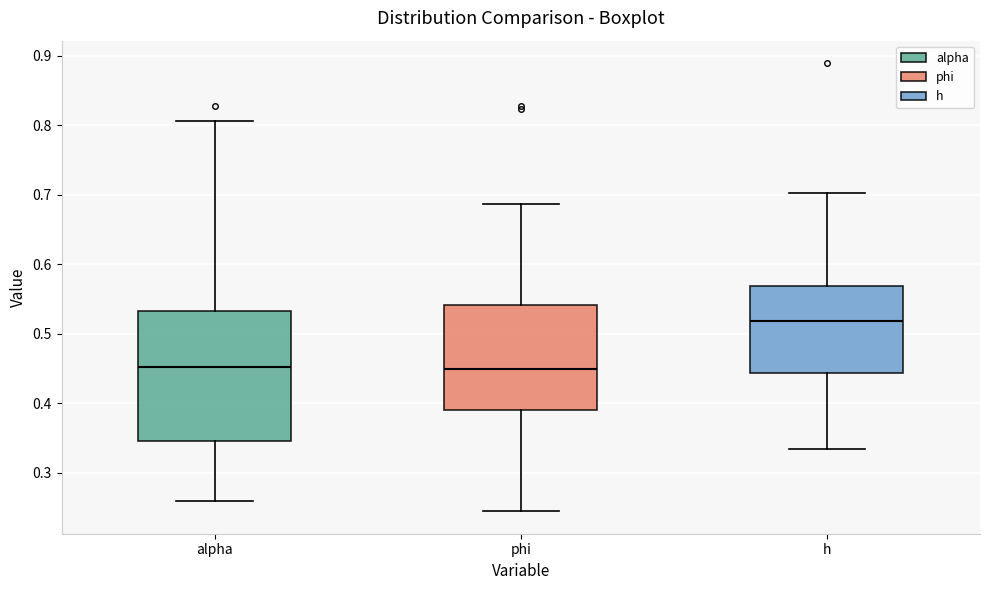

Reading left to right, read every box against the y-axis: the position of its median line, the range the box covers, and the ends of its whiskers. The values are not printed on the chart, so give them approximately, as read against the axis.

alpha: median 0.45, box 0.35 to 0.53, whiskers 0.26 to 0.81
phi: median 0.45, box 0.39 to 0.54, whiskers 0.24 to 0.69
h: median 0.52, box 0.44 to 0.57, whiskers 0.33 to 0.70